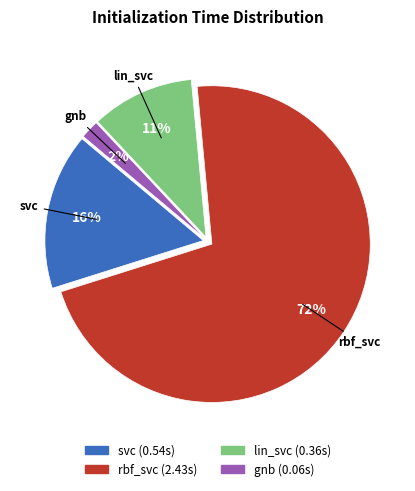

What is the largest slice in the pie chart?

rbf_svc